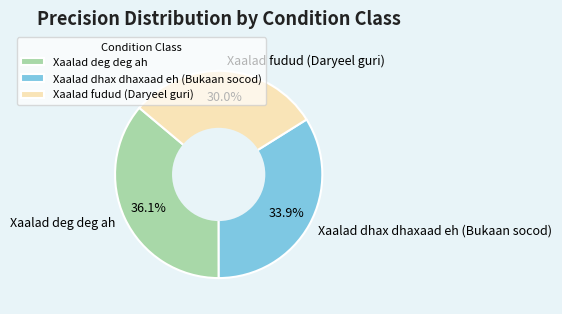

Is it true that Xaalad deg deg ah is 36% of the pie?

True